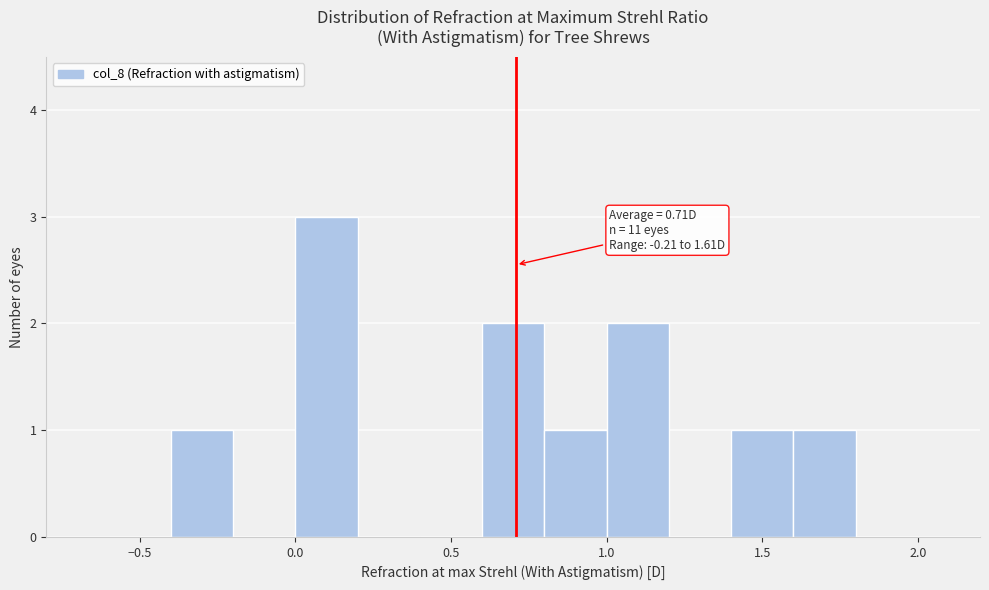

Over which range of the x-axis is the bar tallest?

0.0 to 0.2